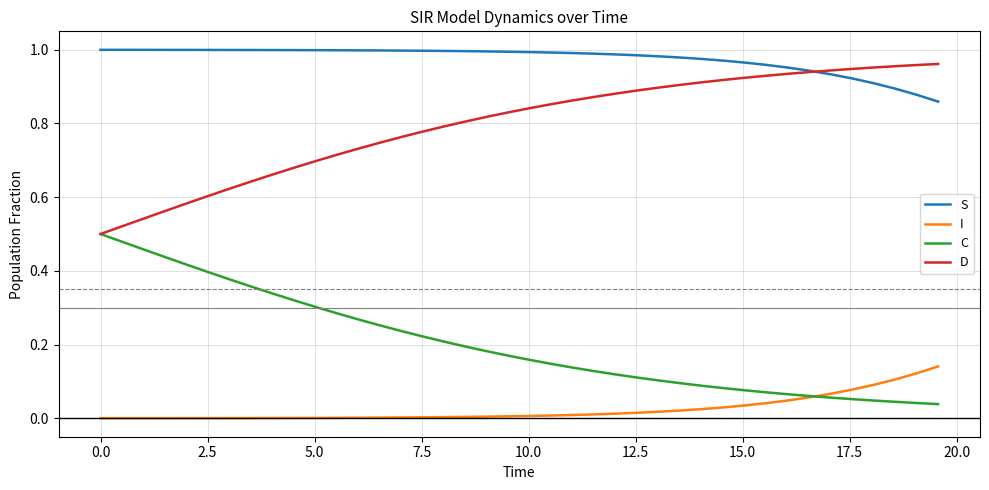

Which series has the largest total across all categories?

S